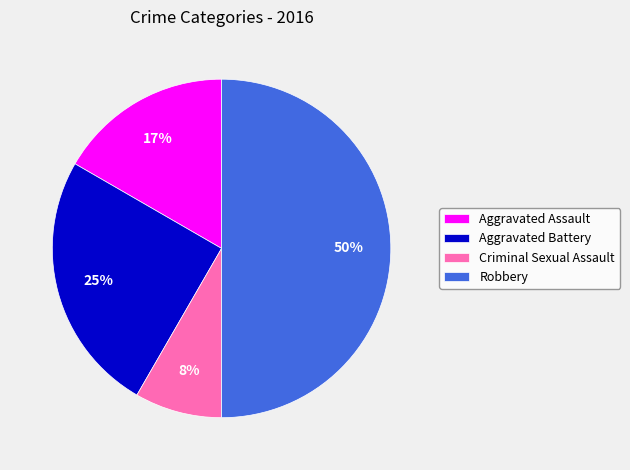

To the nearest percent, what is the average slice percentage?

25%